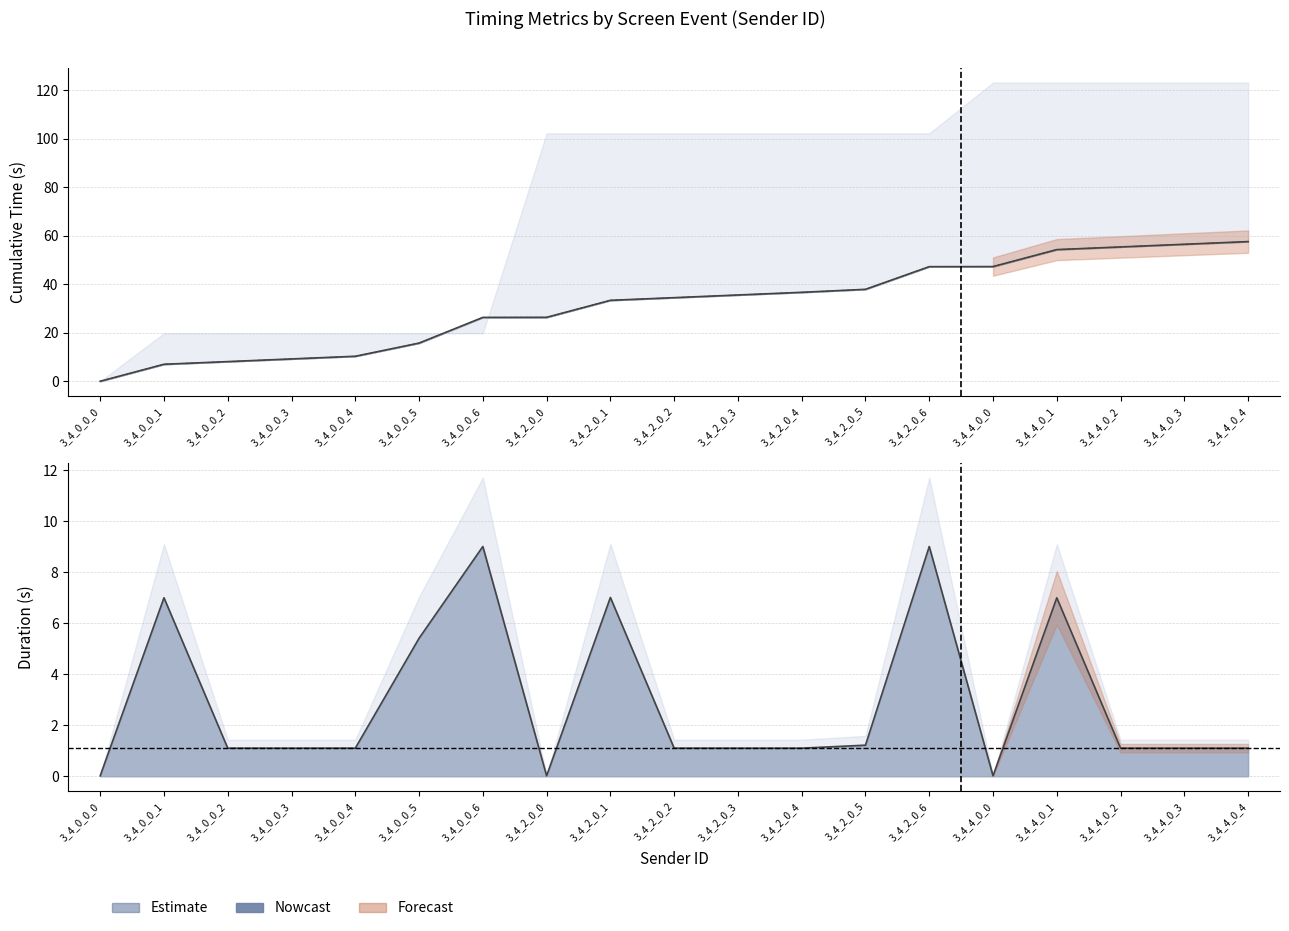

Does the chart have visible grid lines?

Yes